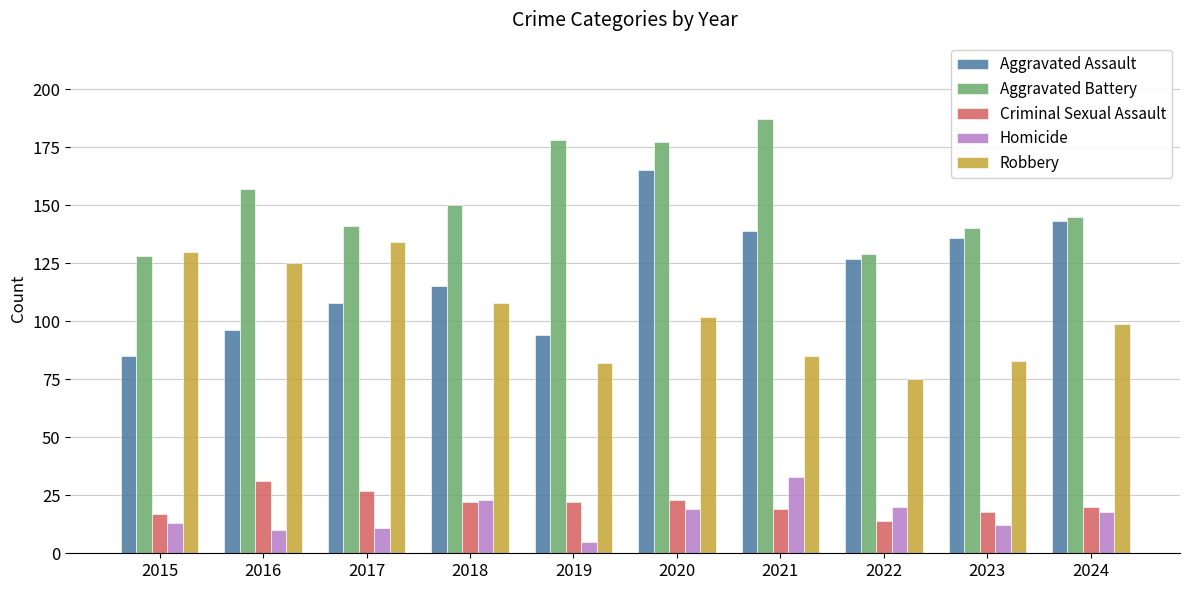

Read the Aggravated Battery value at 2019, to the nearest 5.

180